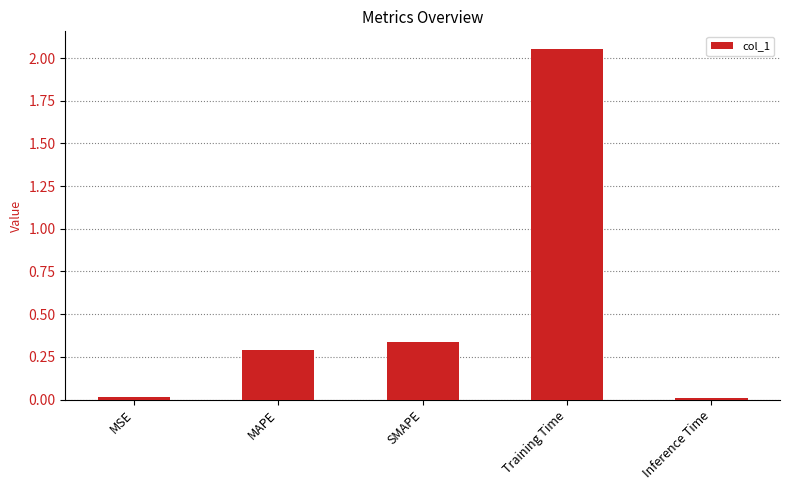

At which label is the value closest to 1?

SMAPE